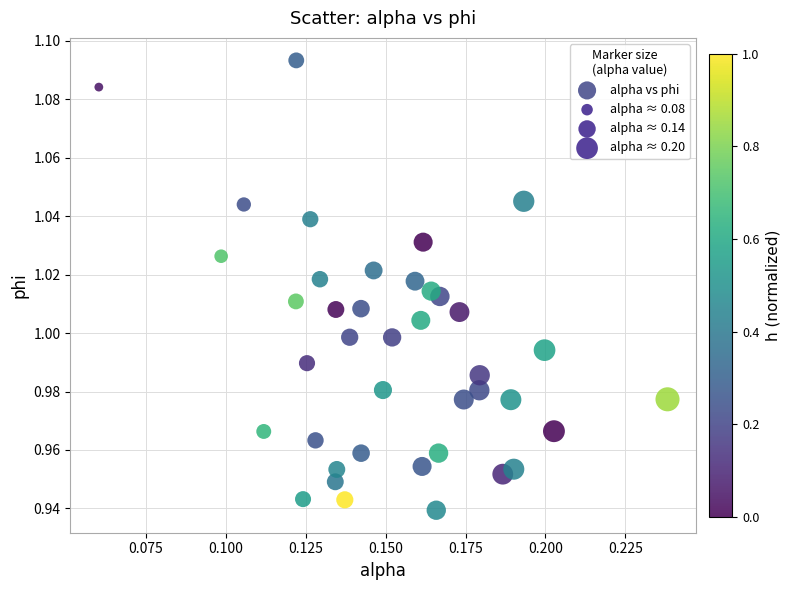

How many data points are displayed?

40